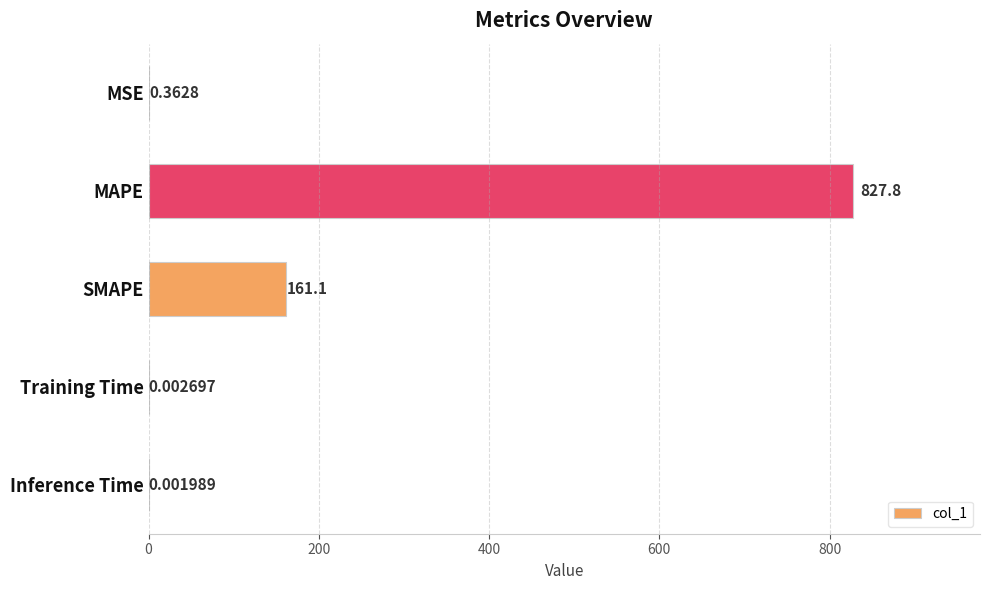

Which label corresponds to the largest value in the chart?

MAPE